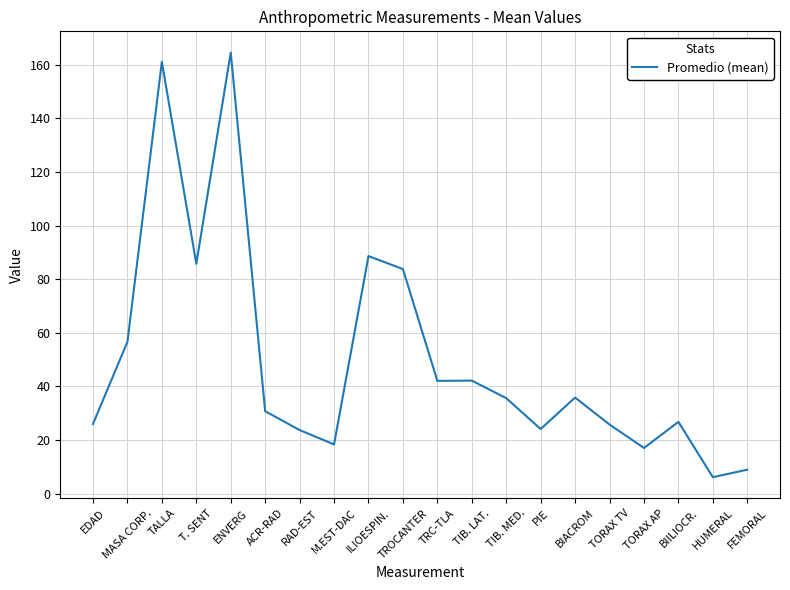

The value at TALLA is 161.1. True or false?

True